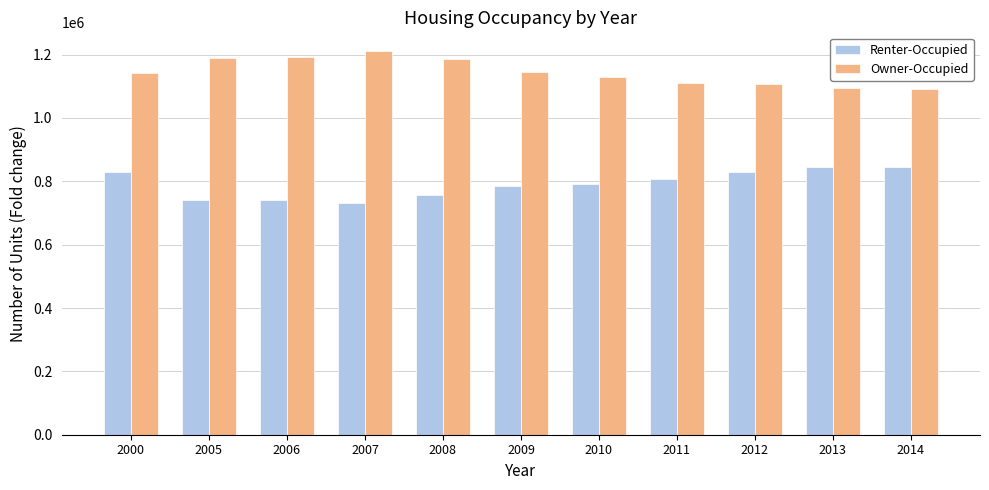

Is it true that Renter-Occupied equals 1377251 at 2000?

False